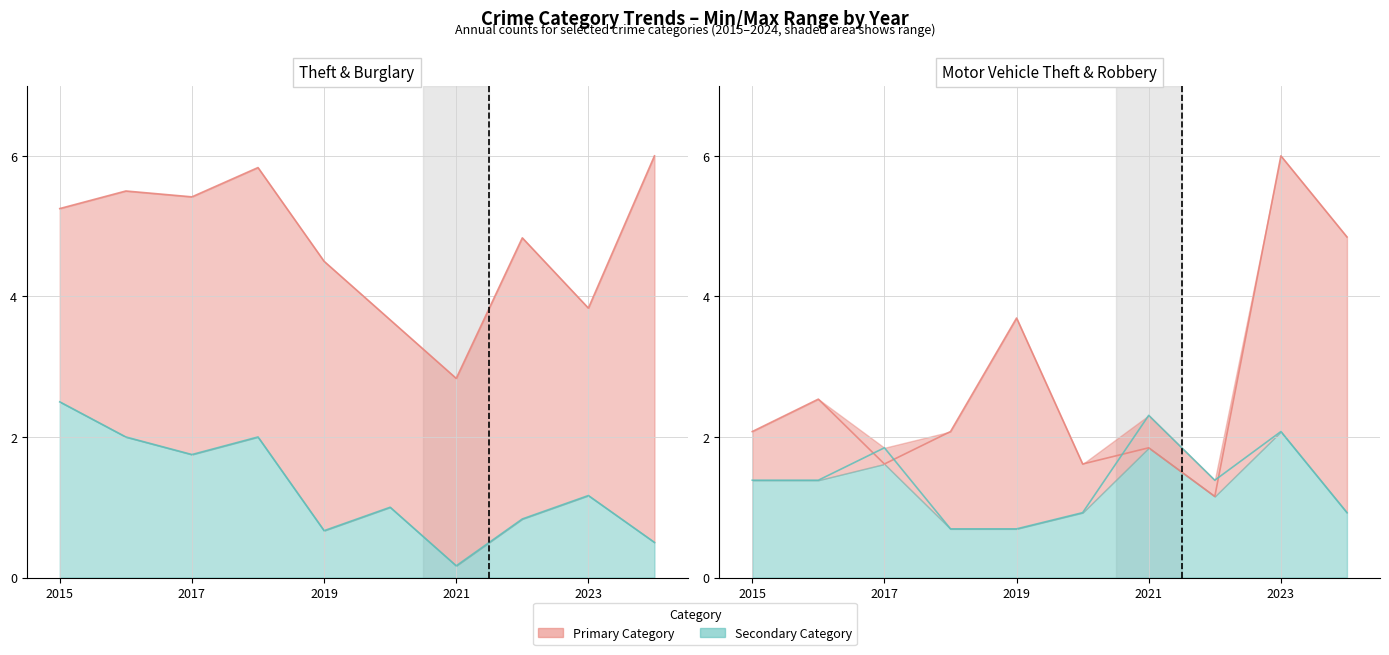

At how many categories does at least one series exceed 0?

10